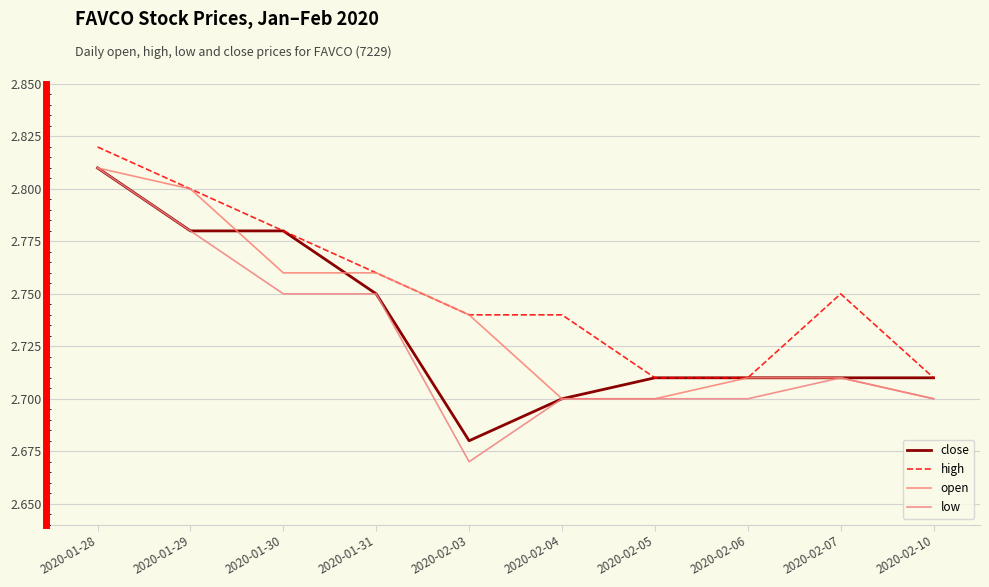

Which series has the widest spread of values?

low